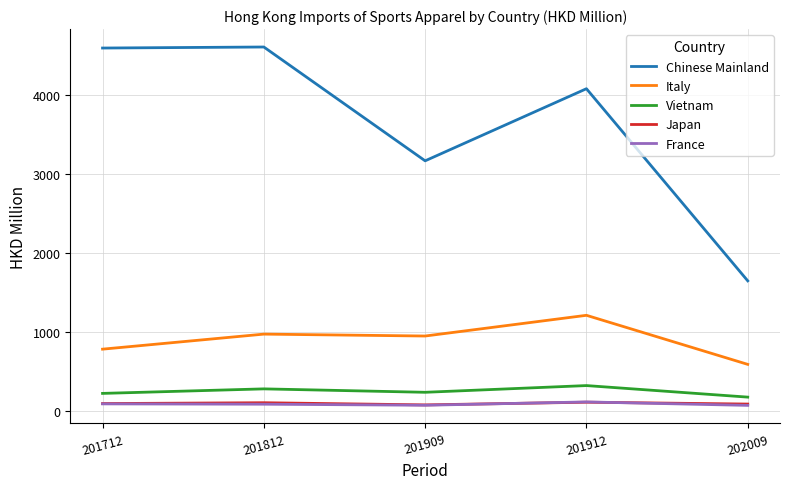

Which series changed the most between 201909 and 201912?

Chinese Mainland